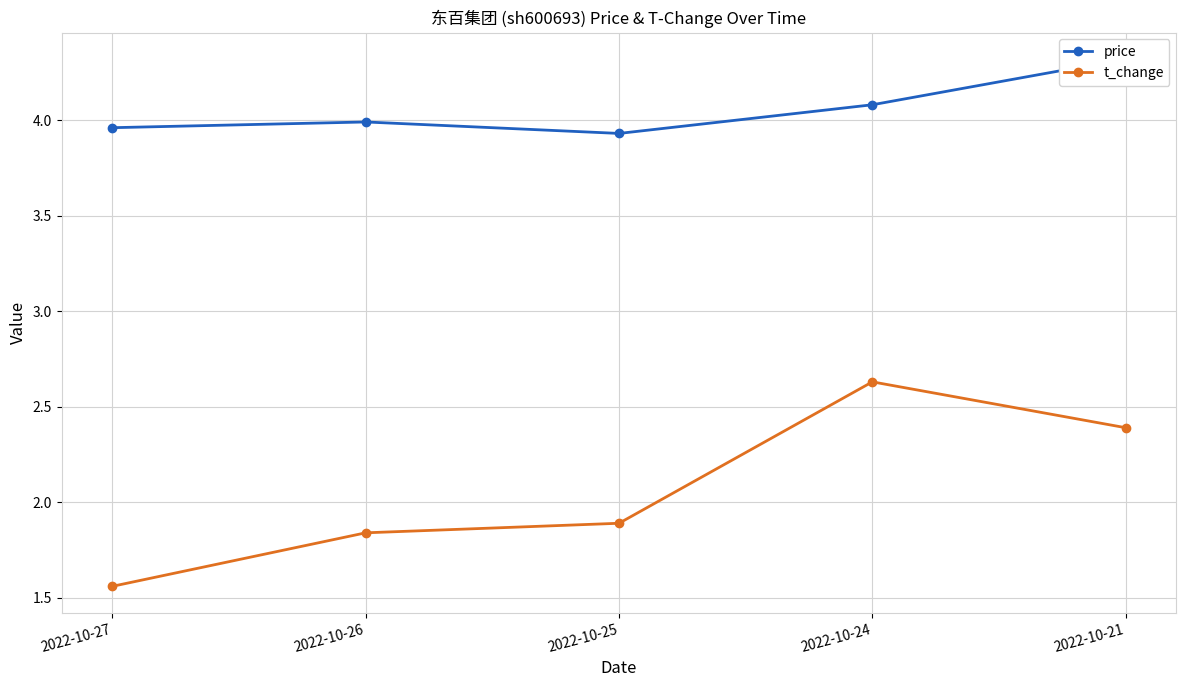

How many distinct data groups are displayed?

2